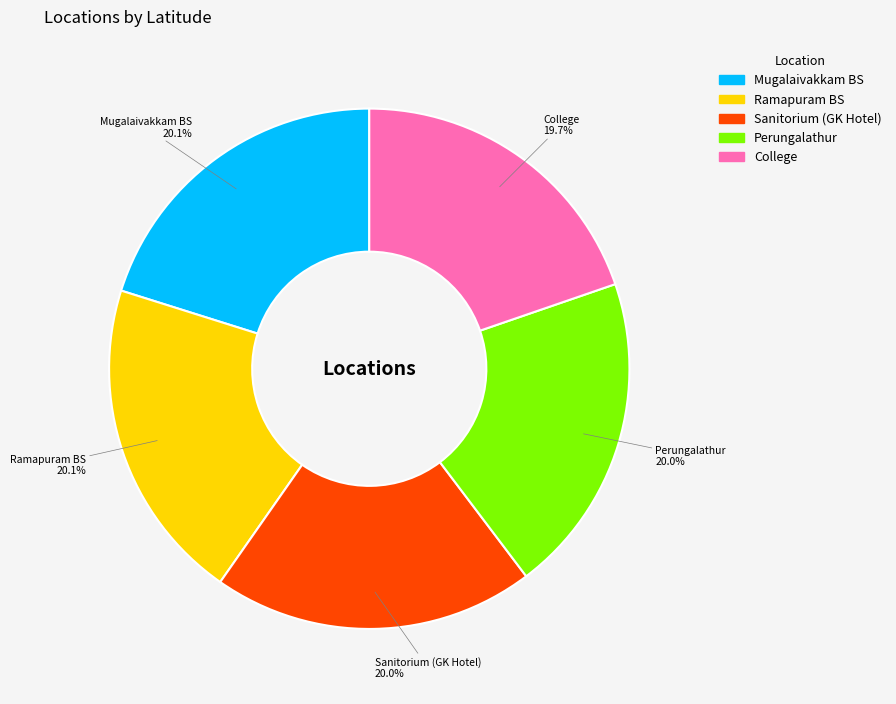

What is the ratio of the value at Mugalaivakkam BS to the value at Perungalathur?

1.0